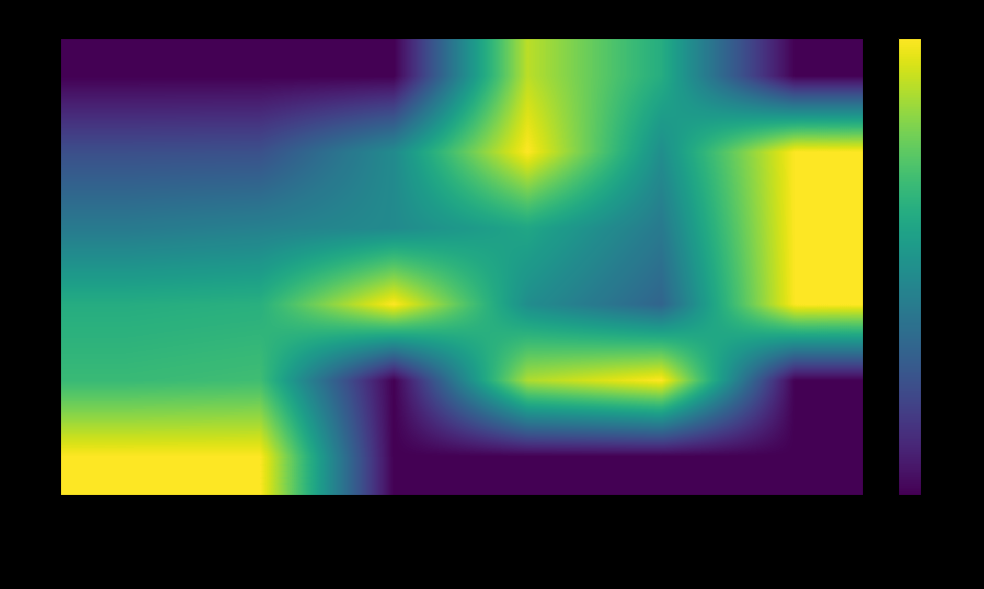

Which series has the largest total across all categories?

tx3